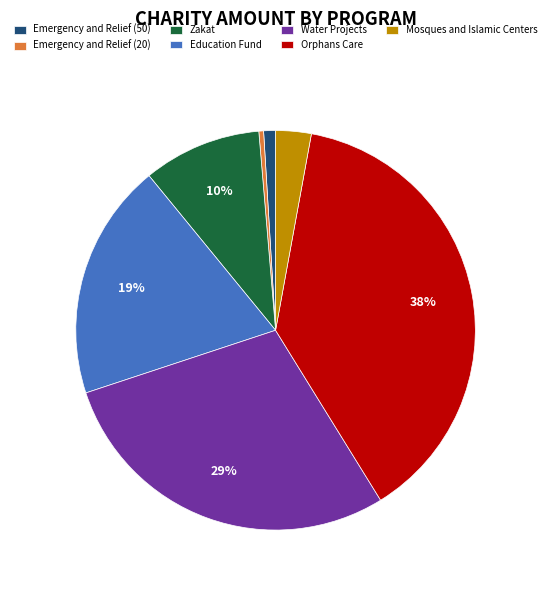

Which has a higher value, Emergency and Relief (50) or Zakat?

Zakat